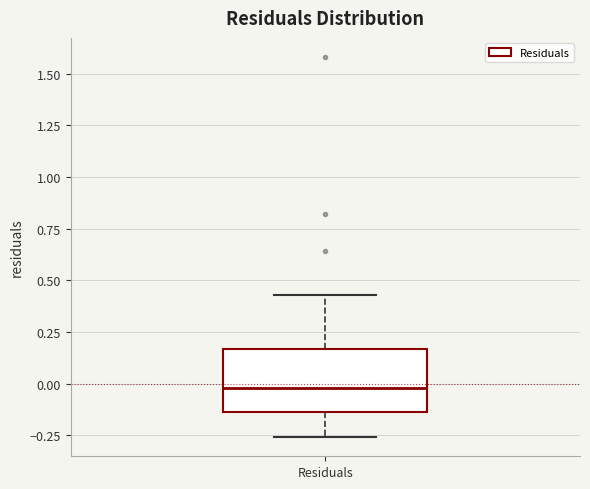

Transcribe this box plot: give where the median line is, the range the box spans, and where the two whiskers end, as read against the y-axis. The values are not printed on the chart, so give them approximately, as read against the axis.

median 0.00, box -0.15 to 0.15, whiskers -0.25 to 0.45